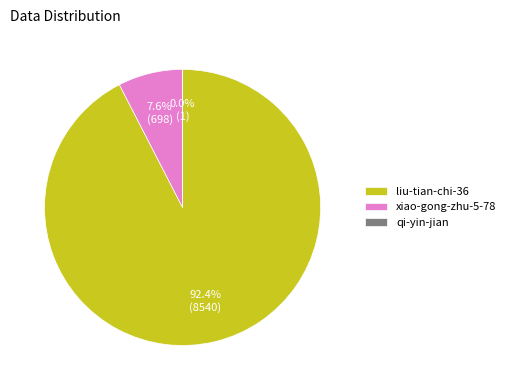

What percentage is the xiao-gong-zhu-5-78 slice, to the nearest percent?

8%